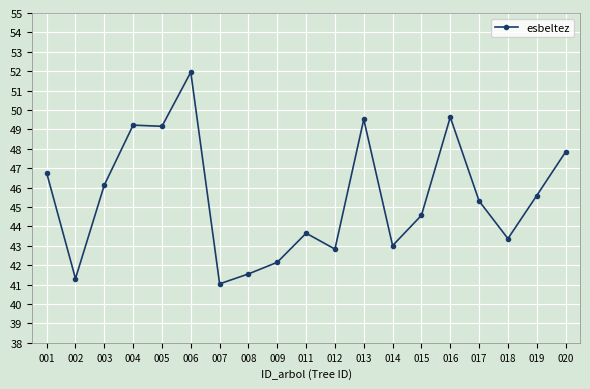

What is the change in value from 012 to 017?

+2.5